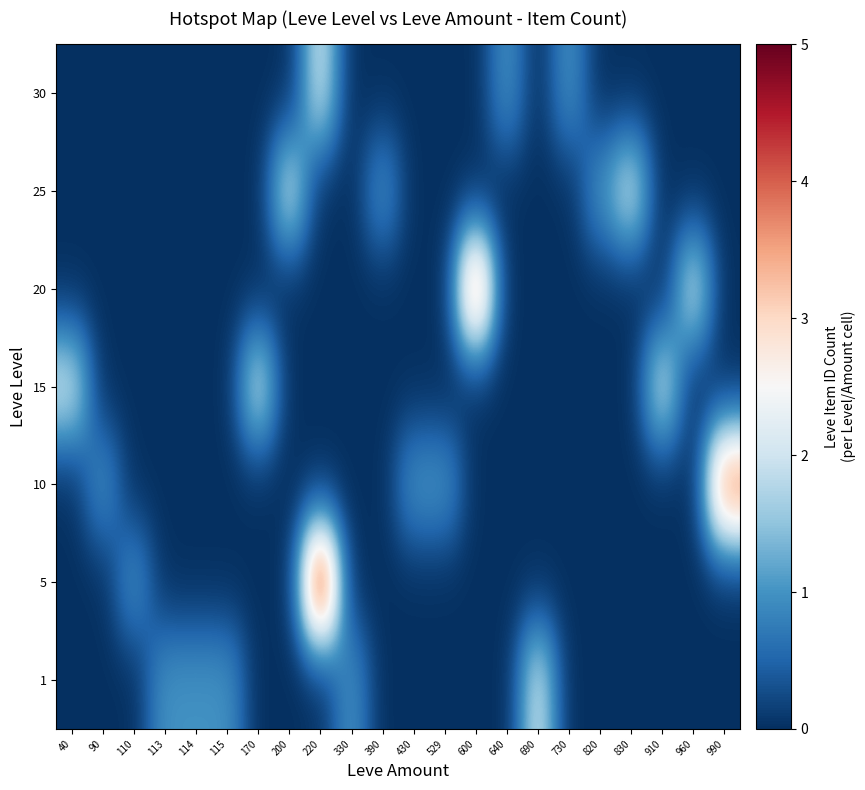

Which has a higher value, 200 or 330?

330